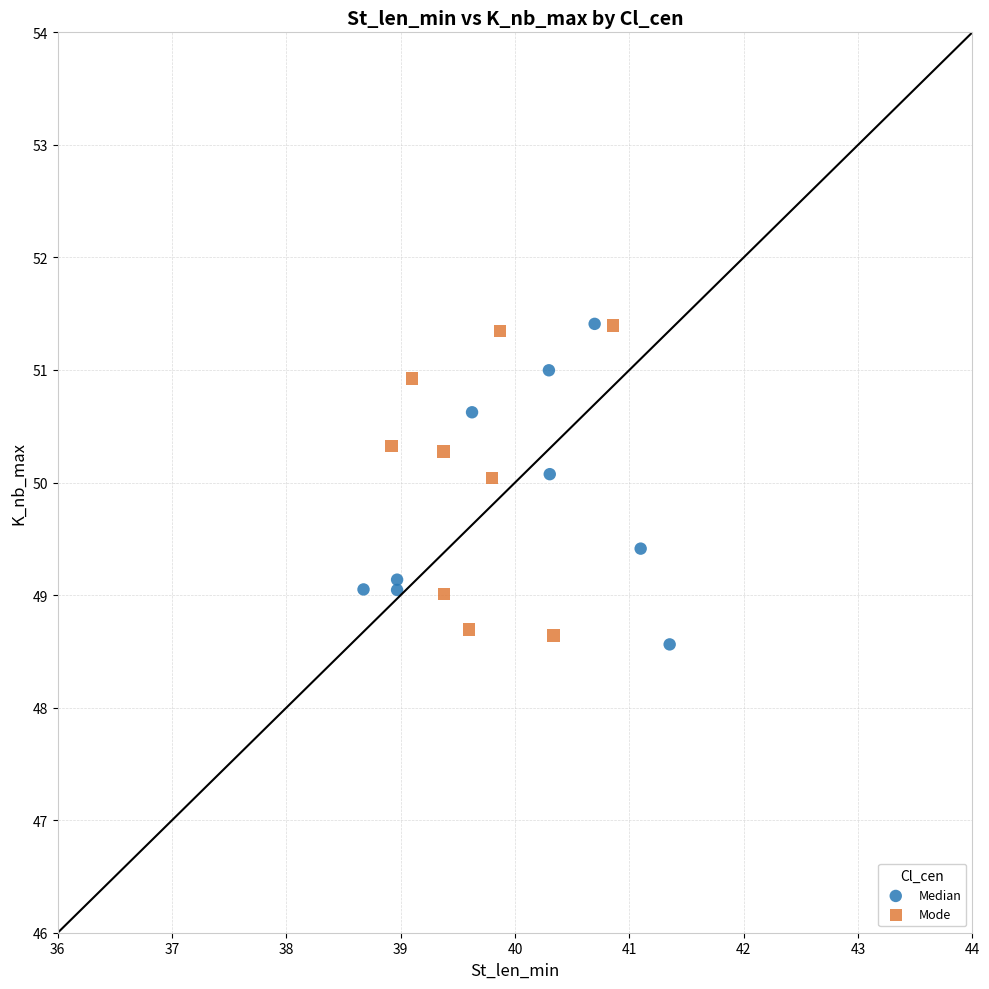

What are all the series names shown in the legend?

Median, Mode